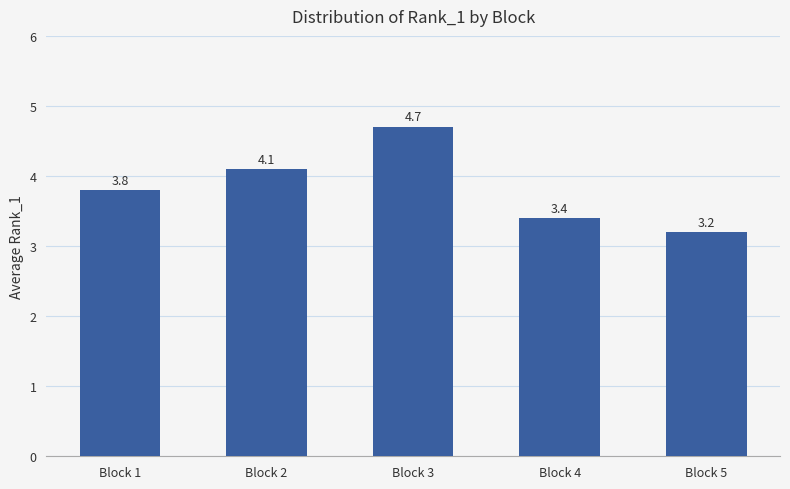

The chart shows a value of 3.8 at Block 1. True or false?

True